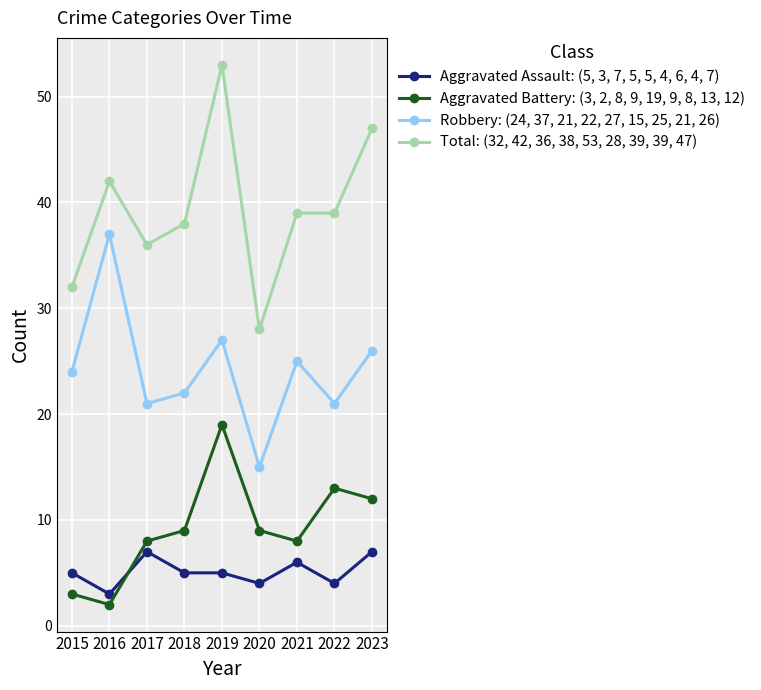

What is the sum of all Aggravated Assault: (5, 3, 7, 5, 5, 4, 6, 4, 7) values?

46